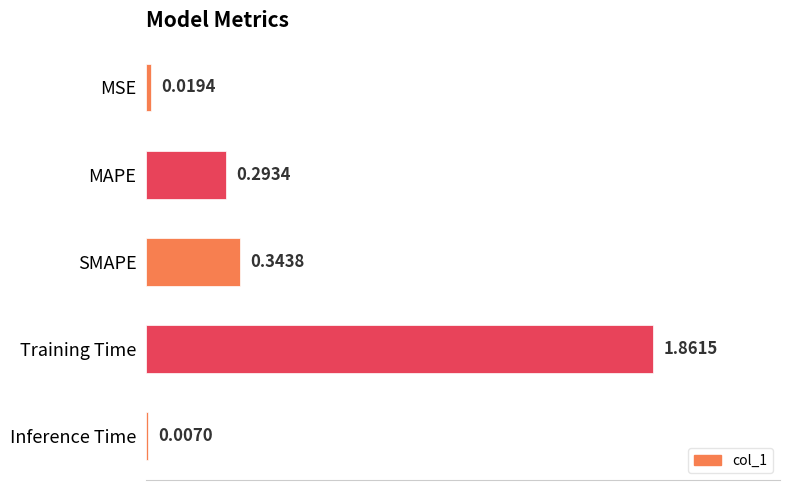

What is the change in value from MAPE to Inference Time?

-0.3